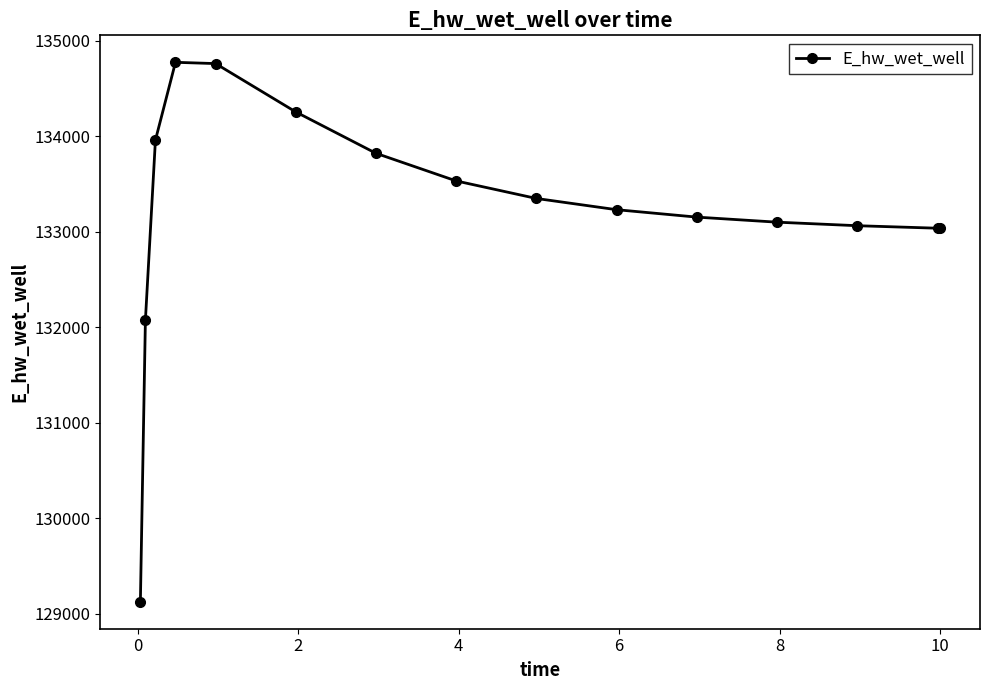

What is the difference between the maximum and minimum values?

5650.1